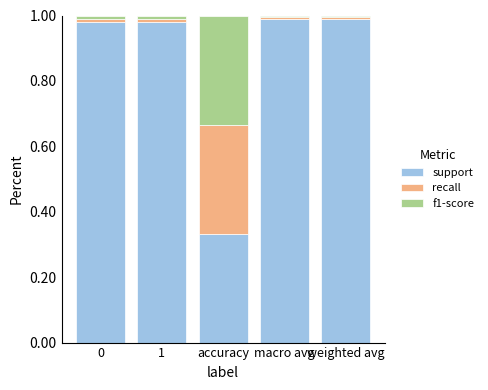

Which category has the lowest value in the support series?

accuracy